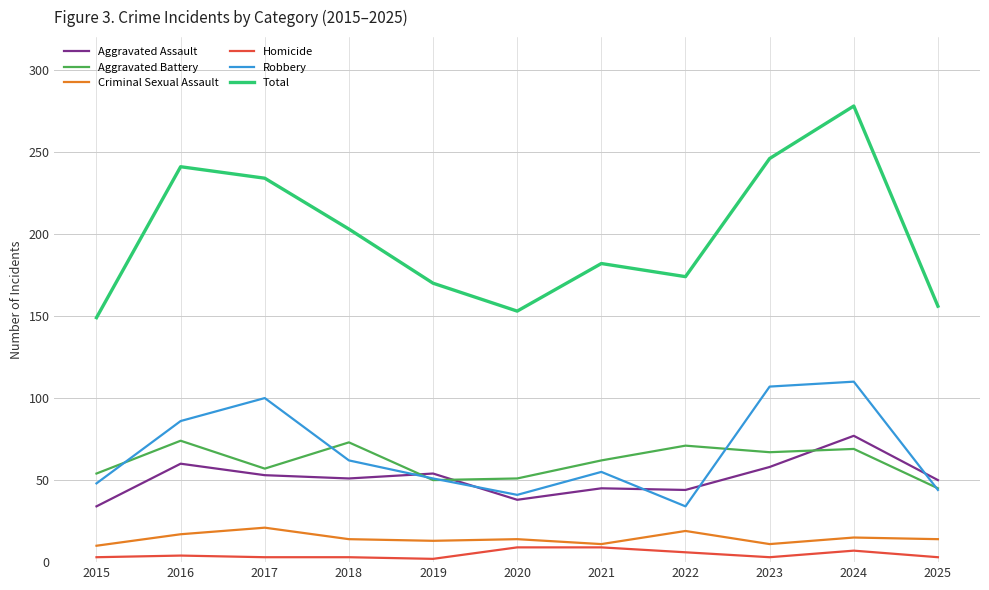

What is the sum of all Aggravated Assault values?

564